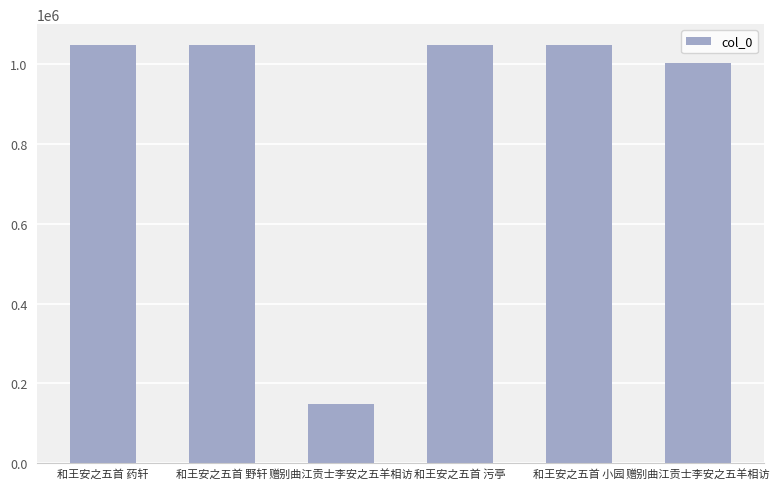

Approximately how many times larger is the value at 和王安之五首 野轩 compared to 赠别曲江贡士李安之五羊相访?

7.0